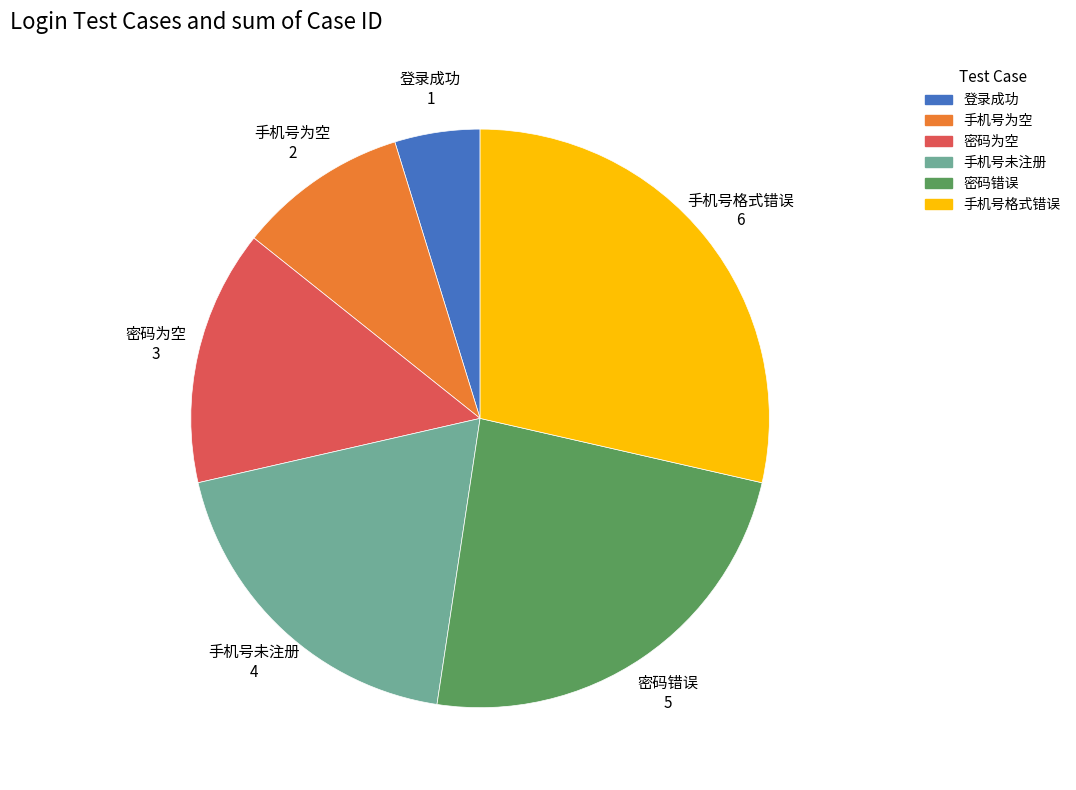

What is the smallest slice in the pie chart?

登录成功